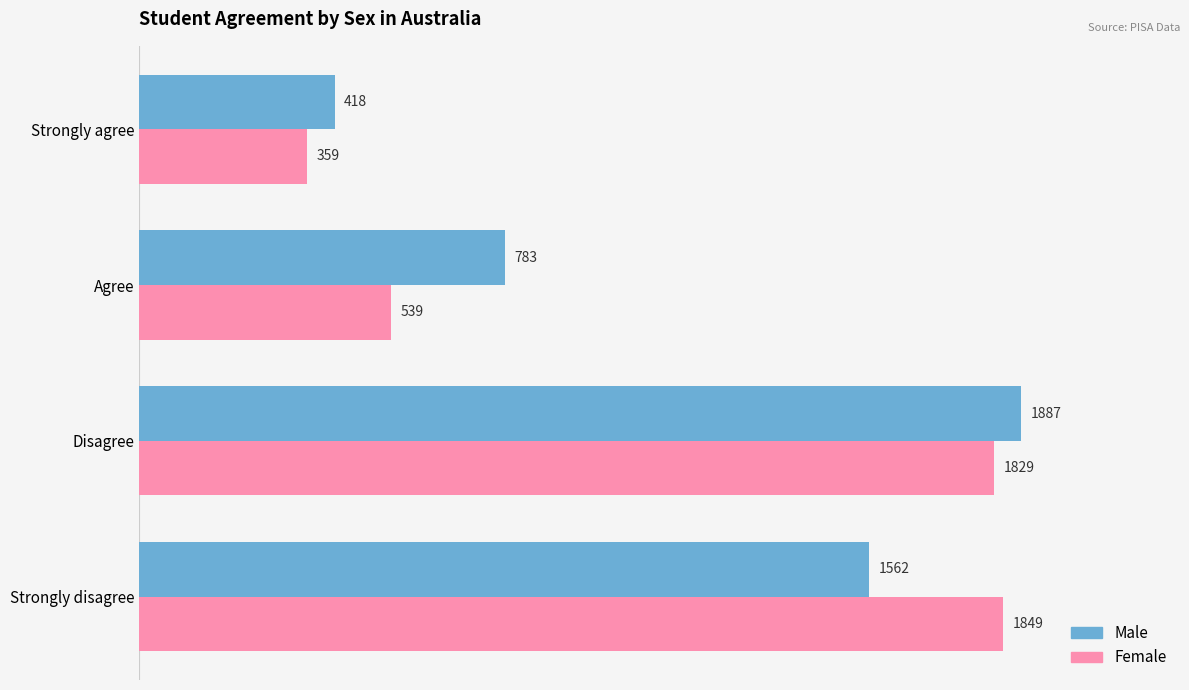

At which label does Male reach its peak?

Disagree